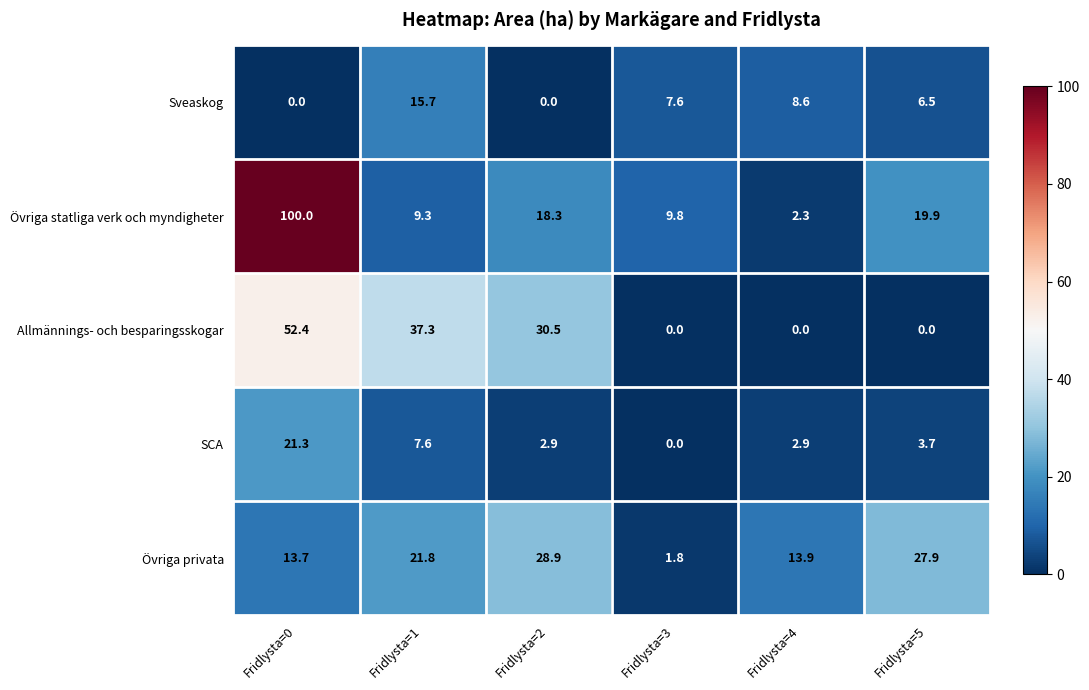

Reading right to left, what are all the values shown in this chart?

Sveaskog: 6.5	8.6	7.6	0.0	15.7	0.0
Övriga statliga verk och myndigheter: 19.9	2.3	9.8	18.3	9.3	100.0
Allmännings- och besparingsskogar: 0.0	0.0	0.0	30.5	37.3	52.4
SCA: 3.7	2.9	0.0	2.9	7.6	21.3
Övriga privata: 27.9	13.9	1.8	28.9	21.8	13.7